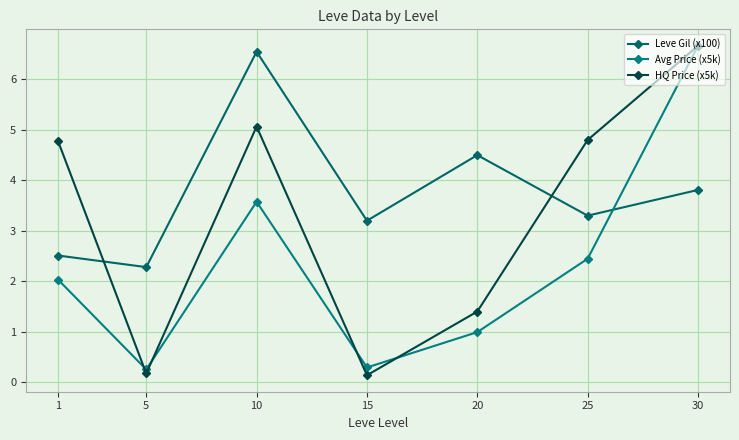

What is the value of the HQ Price (x5k) point at the 1st from the left?

4.8